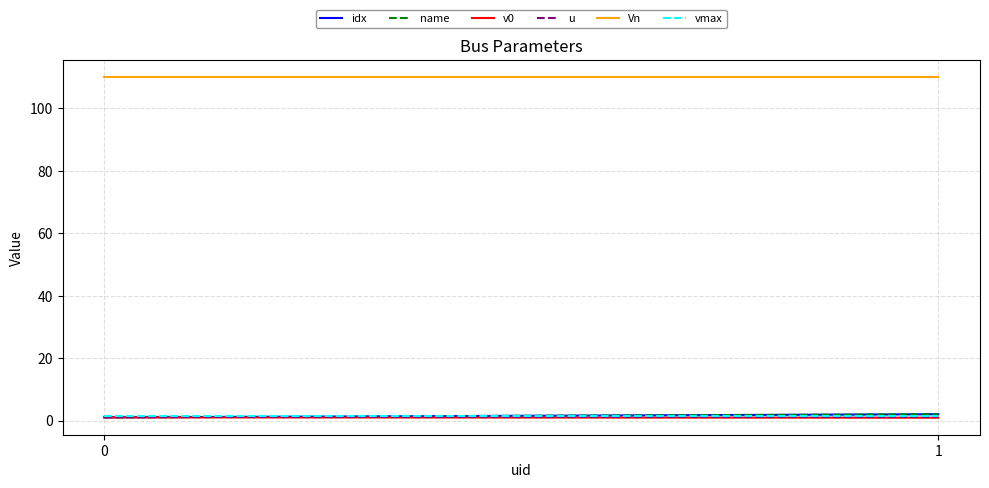

At how many categories does at least one series exceed 42?

2